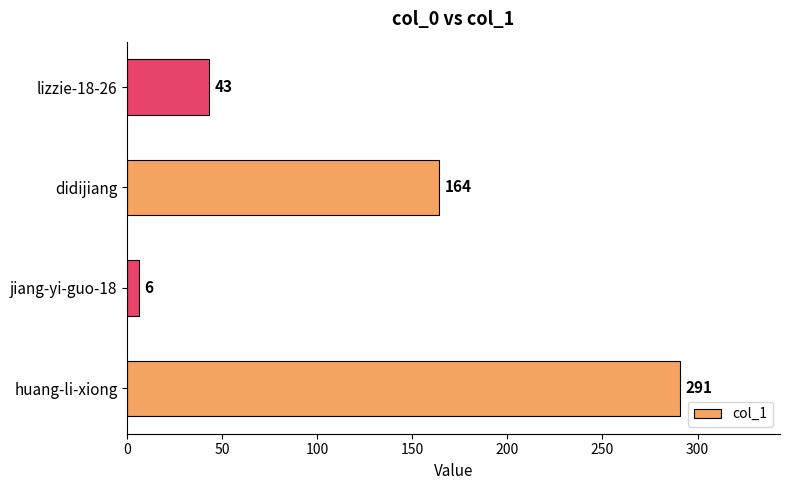

List the labels in order of value, largest first.

huang-li-xiong, didijiang, lizzie-18-26, jiang-yi-guo-18